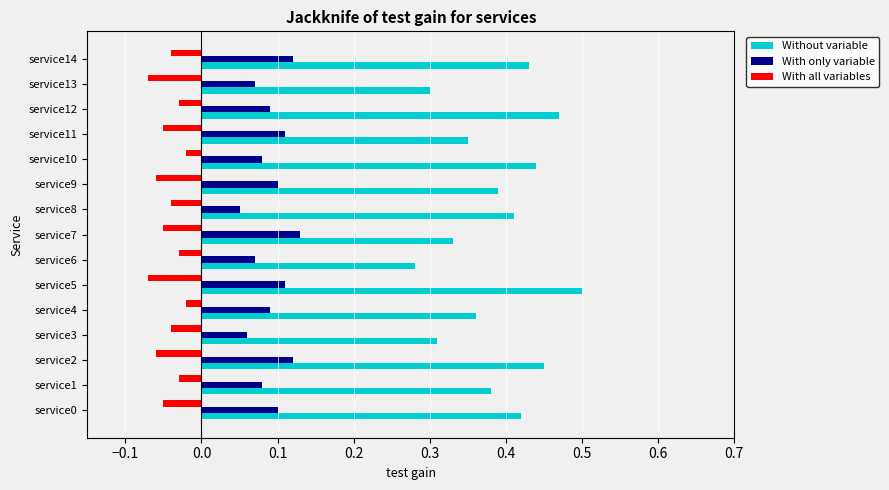

Where is Without variable nearest to the value 0?

service6